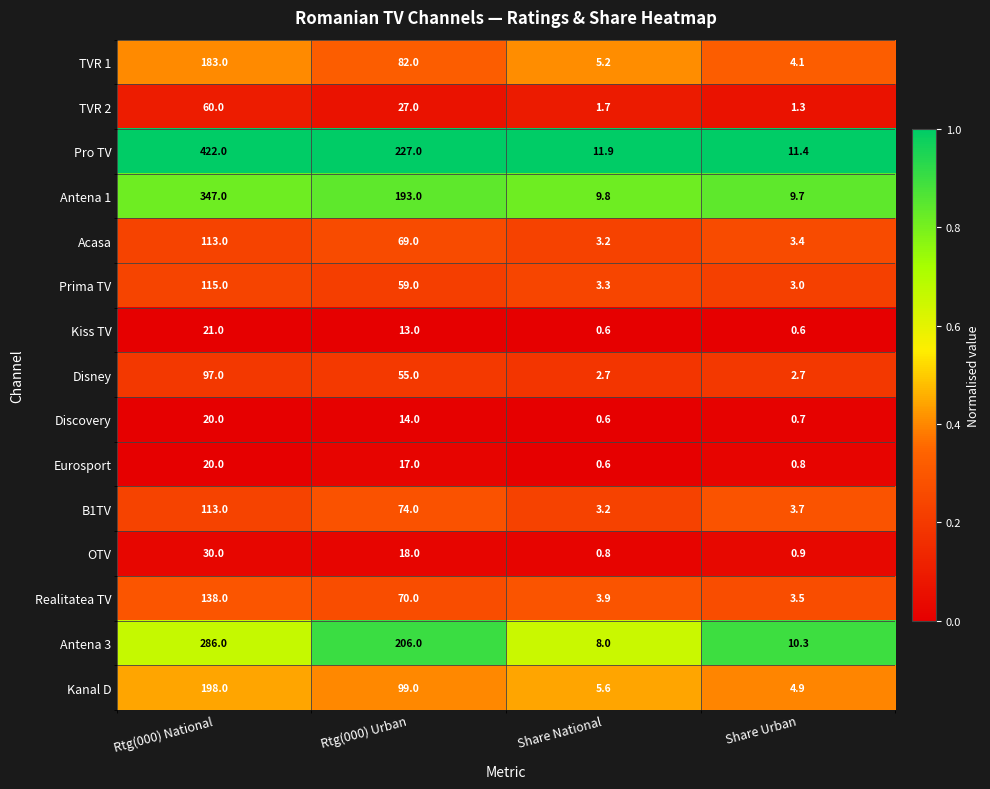

List the labels in order of Pro TV value, smallest first.

Share Urban, Share National, Rtg(000) Urban, Rtg(000) National